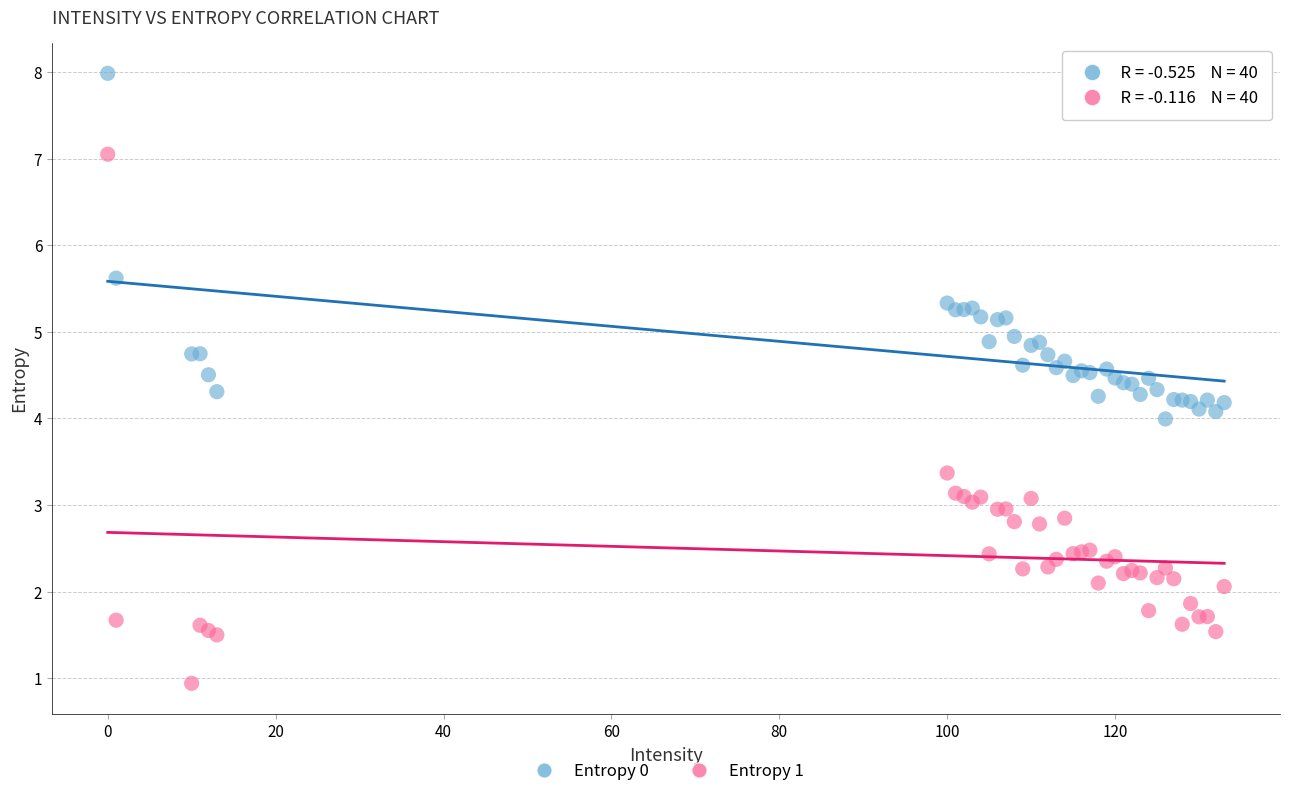

Which series reaches the minimum Y coordinate?

Entropy 1